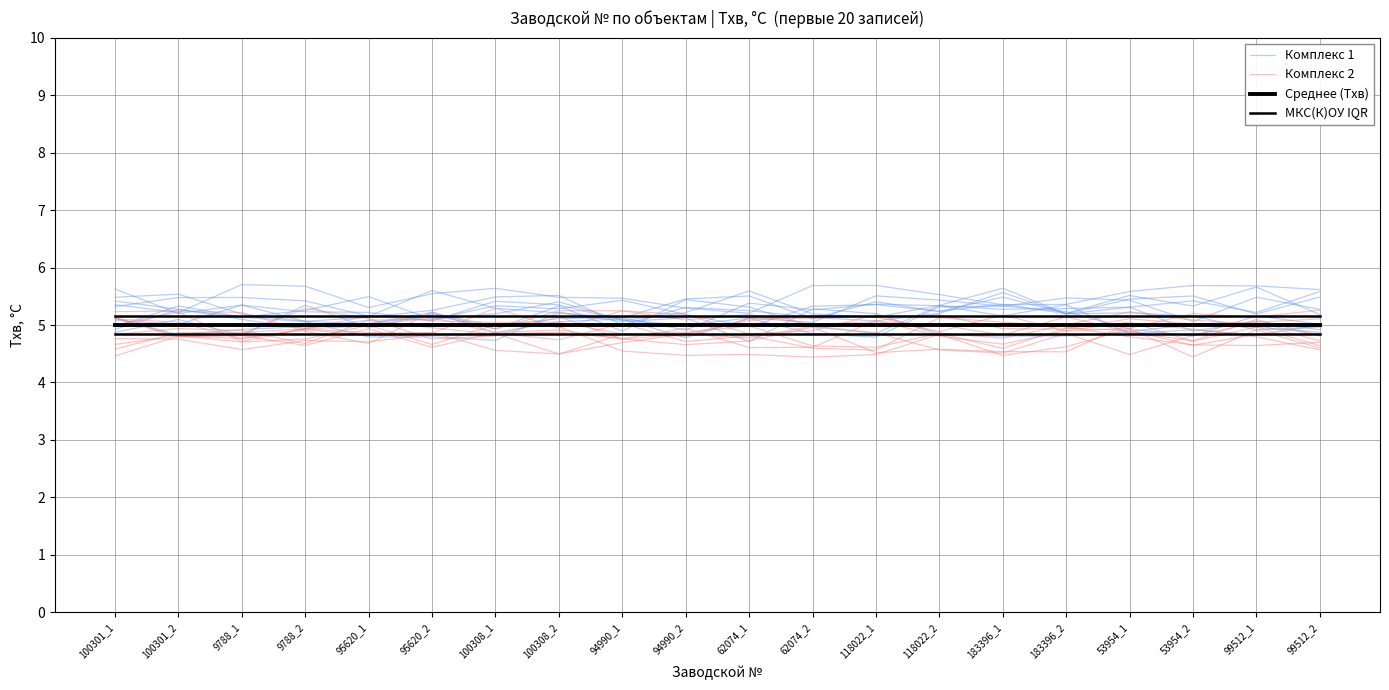

What is the difference between the Комплекс 1 values at 53954_2 and 99512_1?

0.1